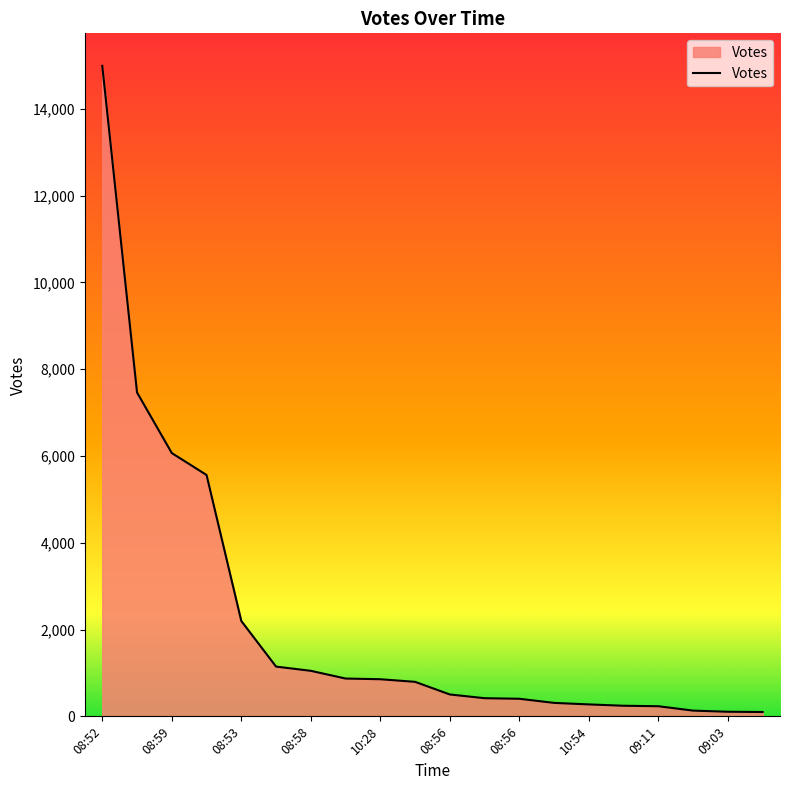

What is the maximum value shown in the chart?

14987